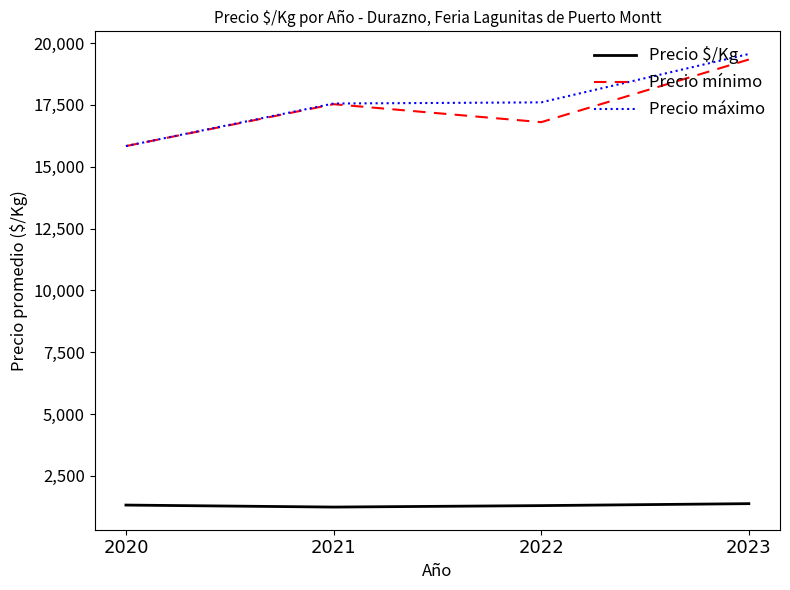

In Precio mínimo, how many points are lower than both neighbors (excluding endpoints)?

1